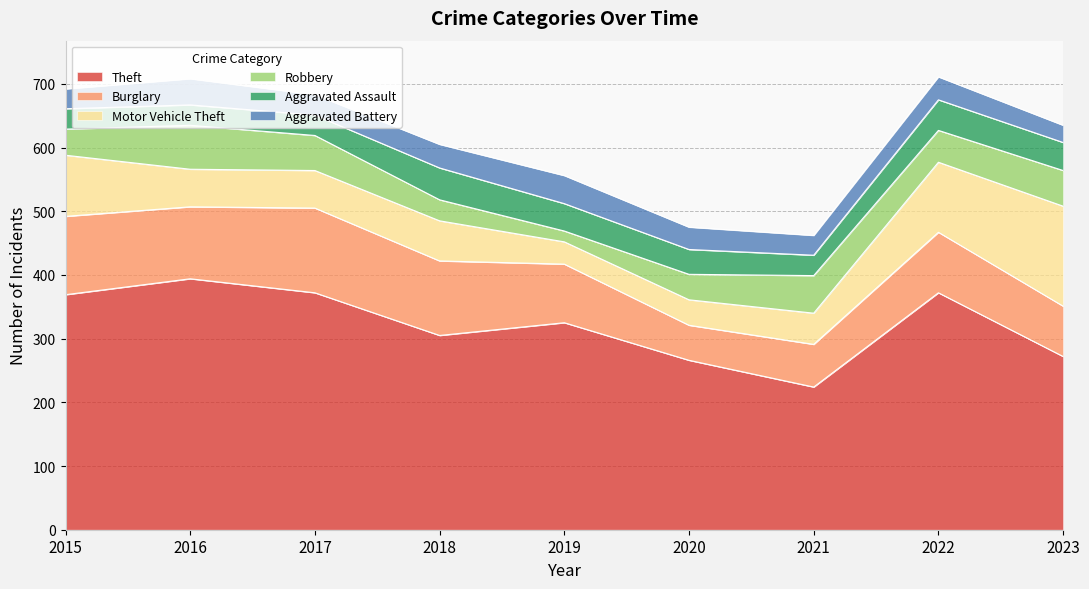

Is the value of Motor Vehicle Theft at 2016 greater than the value of Aggravated Battery at 2021?

Yes